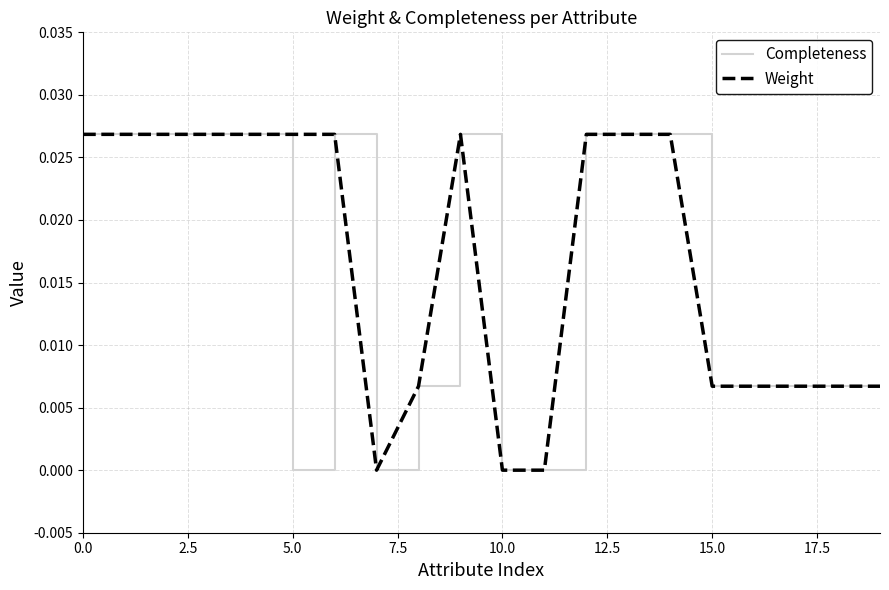

Does the chart display data point markers on the line(s)?

No